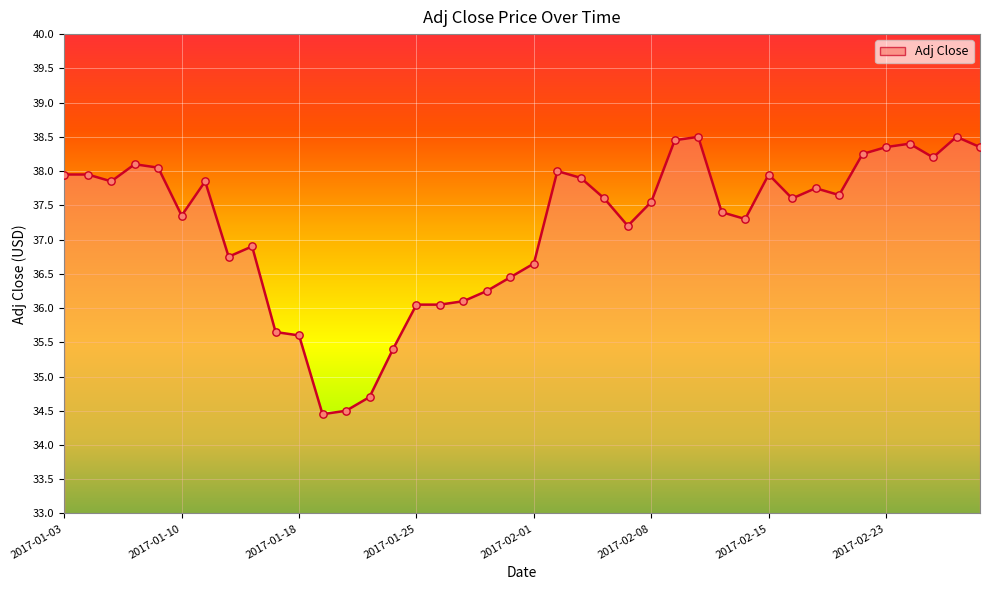

What is the greatest value displayed?

38.5